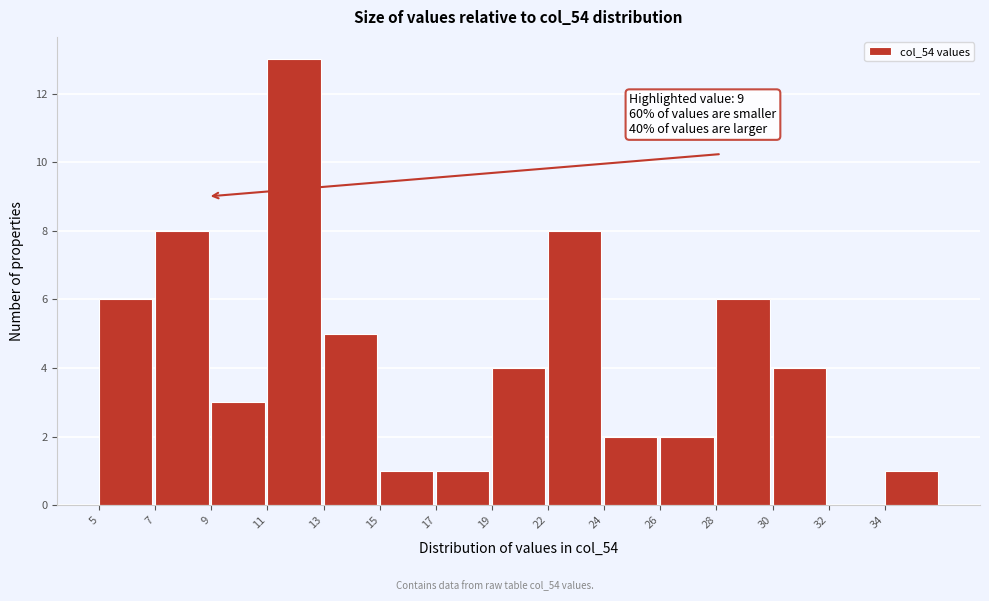

Reading left to right, extract all data points from this chart.

5=6	7=8	9=3	11=13	13=5	15=1	17=1	19=4	22=8	24=2	26=2	28=6	30=4	32=0	34=1